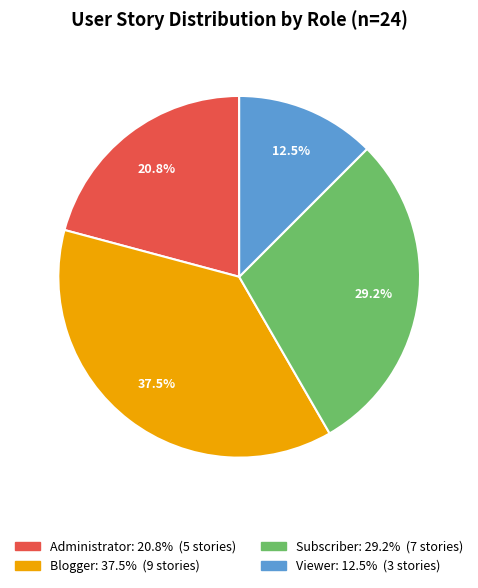

Which has a higher value, Viewer or Blogger?

Blogger